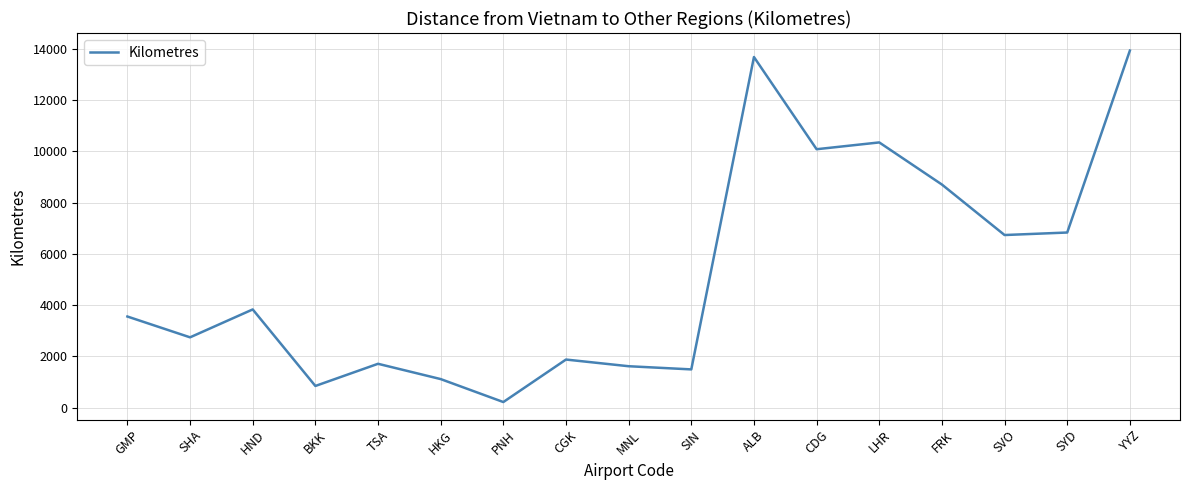

What value does the data have at SVO?

6735.1